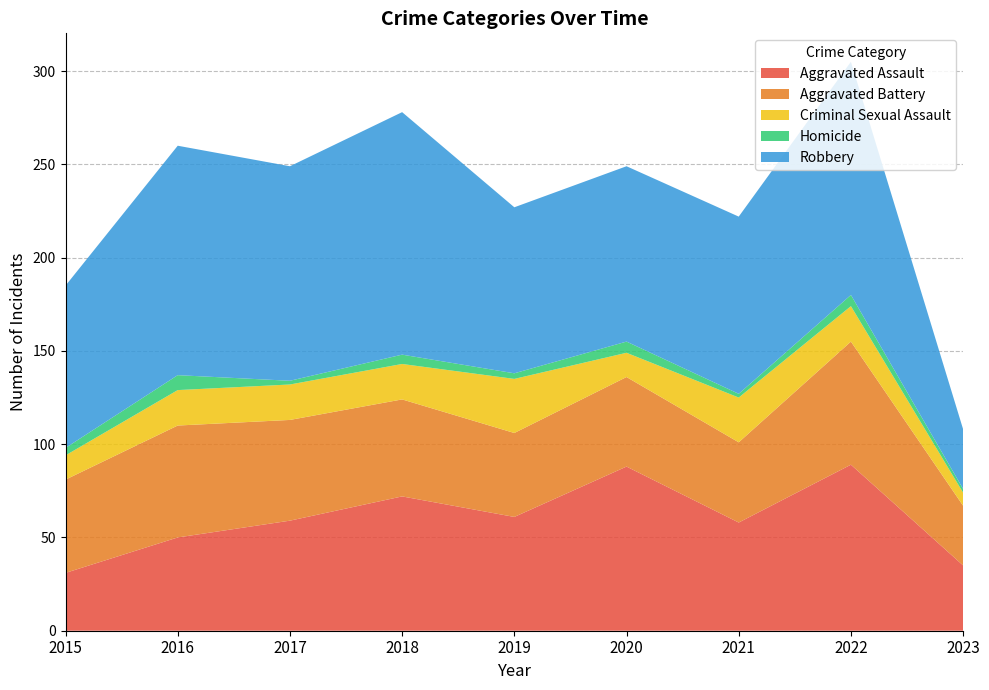

Reading left to right, what are all the values shown in this chart?

Aggravated Assault: 31	50	59	72	61	88	58	89	35
Aggravated Battery: 50	60	54	52	45	48	43	66	32
Criminal Sexual Assault: 13	19	19	19	29	13	24	19	7
Homicide: 4	8	2	5	3	6	2	6	2
Robbery: 87	123	115	130	89	94	95	125	32